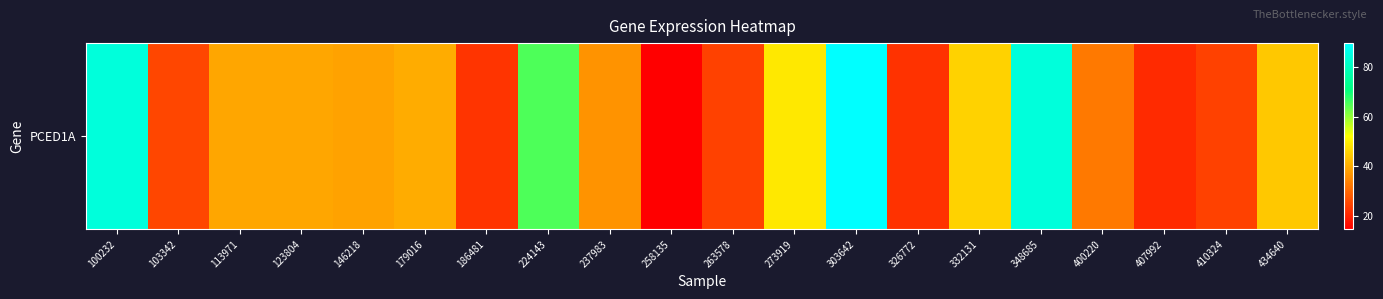

Between 407992 and 179016, which is larger?

179016